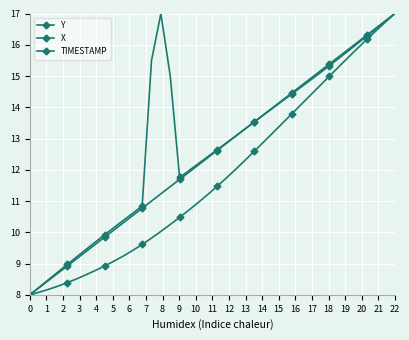

Reading left to right, extract all data points from this chart.

Y: 8.0	8.2	8.5	8.7	9.0	9.2	9.5	9.7	9.9	10.2	10.4	10.6	10.8	15.5	17.0	15.0	11.8	12.0	12.2	12.4	12.6	12.9	13.1	13.3	13.5	13.8	14.0	14.2	14.4	14.7	14.9	15.1	15.3	15.6	15.8	16.0	16.3	16.5	16.8	17.0
X: 8.0	8.1	8.2	8.3	8.4	8.5	8.6	8.8	8.9	9.1	9.2	9.4	9.6	9.8	10.0	10.2	10.5	10.7	11.0	11.2	11.5	11.7	12.0	12.3	12.6	12.9	13.2	13.5	13.8	14.1	14.4	14.7	15.0	15.3	15.6	15.9	16.2	16.5	16.7	17.0
TIMESTAMP: 8.0	8.2	8.5	8.7	8.9	9.2	9.4	9.6	9.8	10.1	10.3	10.5	10.8	11.0	11.2	11.5	11.7	11.9	12.2	12.4	12.6	12.8	13.1	13.3	13.5	13.8	14.0	14.2	14.5	14.7	14.9	15.2	15.4	15.6	15.8	16.1	16.3	16.5	16.8	17.0